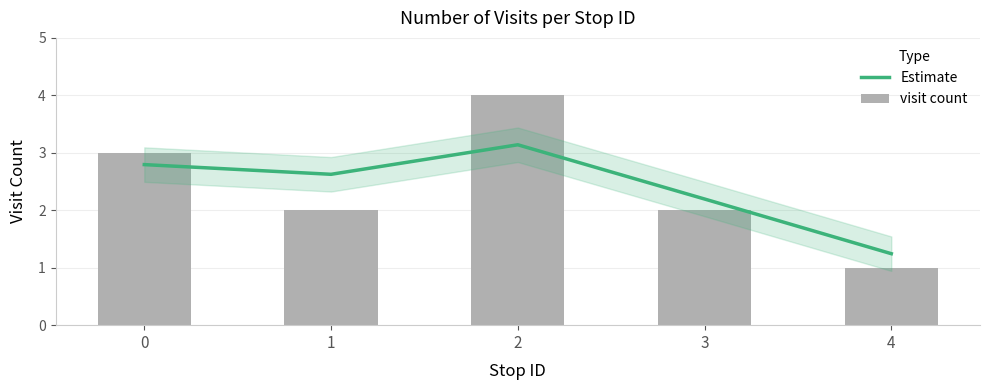

Reading left to right, list all the values displayed in this chart.

Estimate: 2.8	2.6	3.1	2.2	1.2
visit count: 3.0	2.0	4.0	2.0	1.0